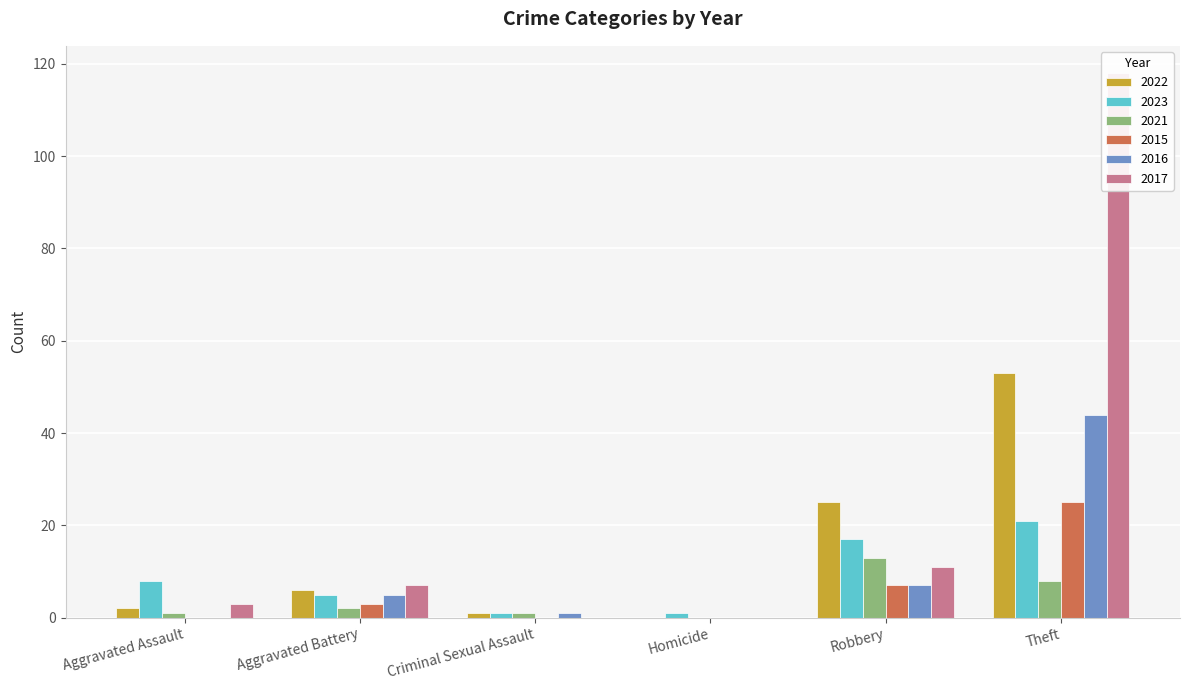

At how many categories does at least one series exceed 105?

1